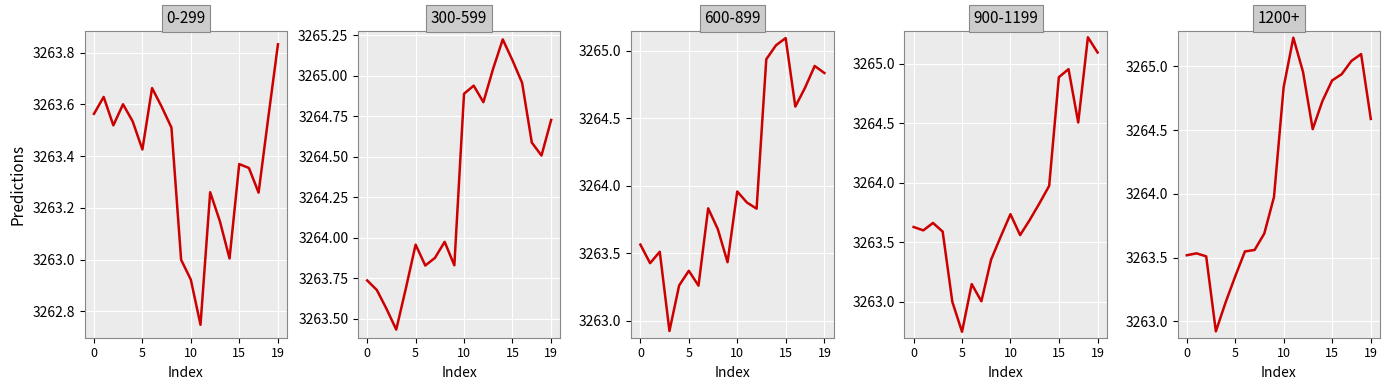

The 1200+ series shows 3264.0 at 9. True or false?

True